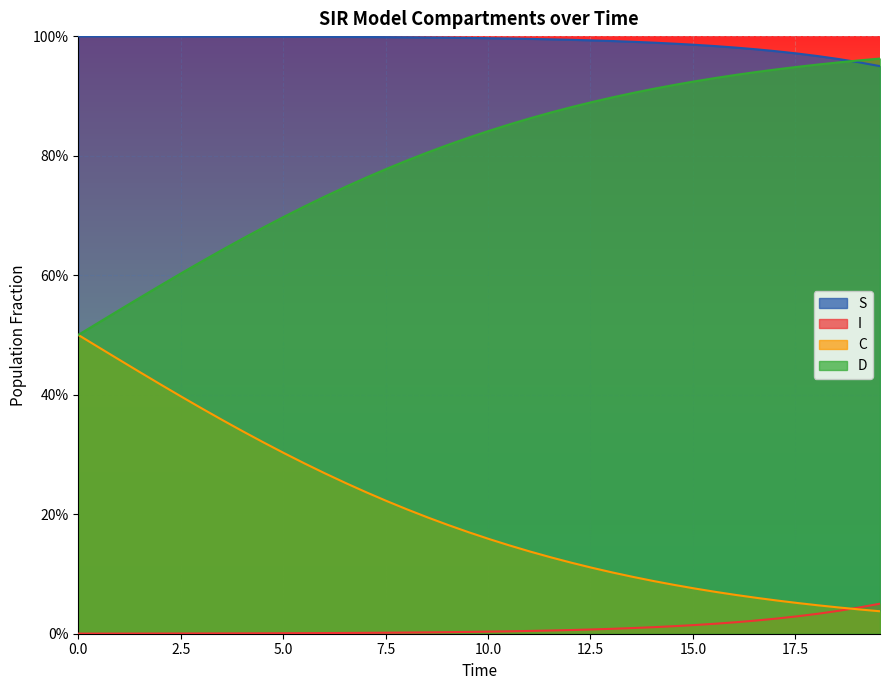

True or false: S has more than 1 points higher than both neighbors.

False